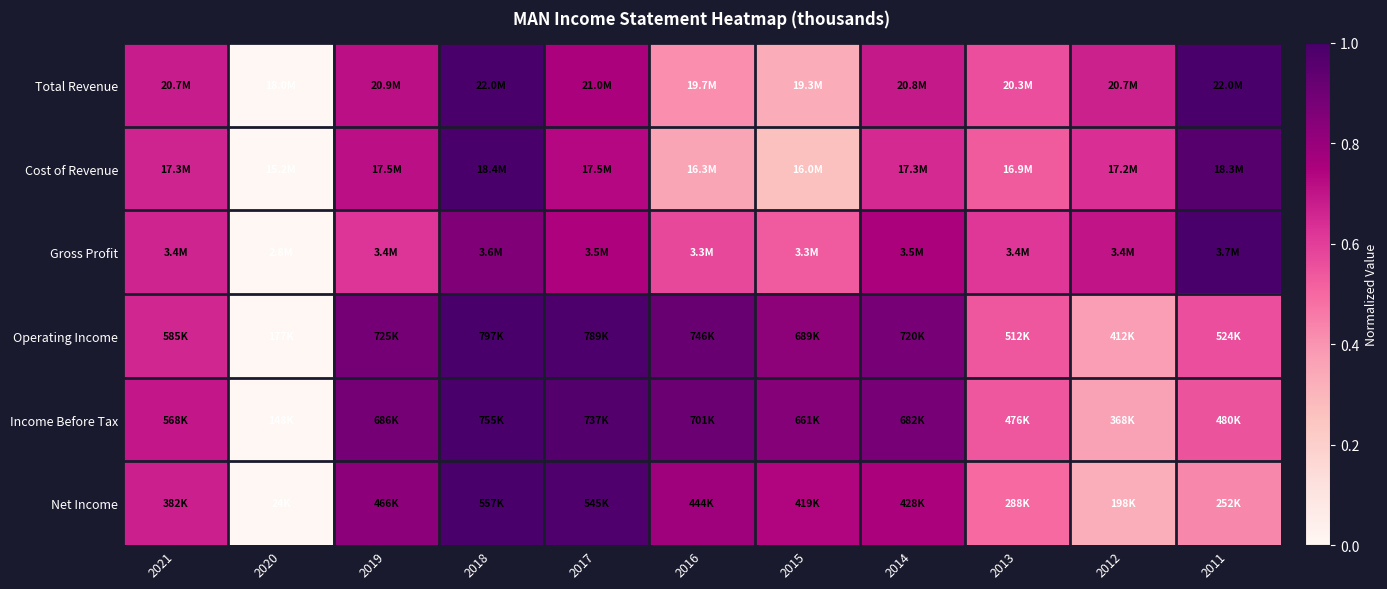

At which category is the sum across all series the highest?

2018